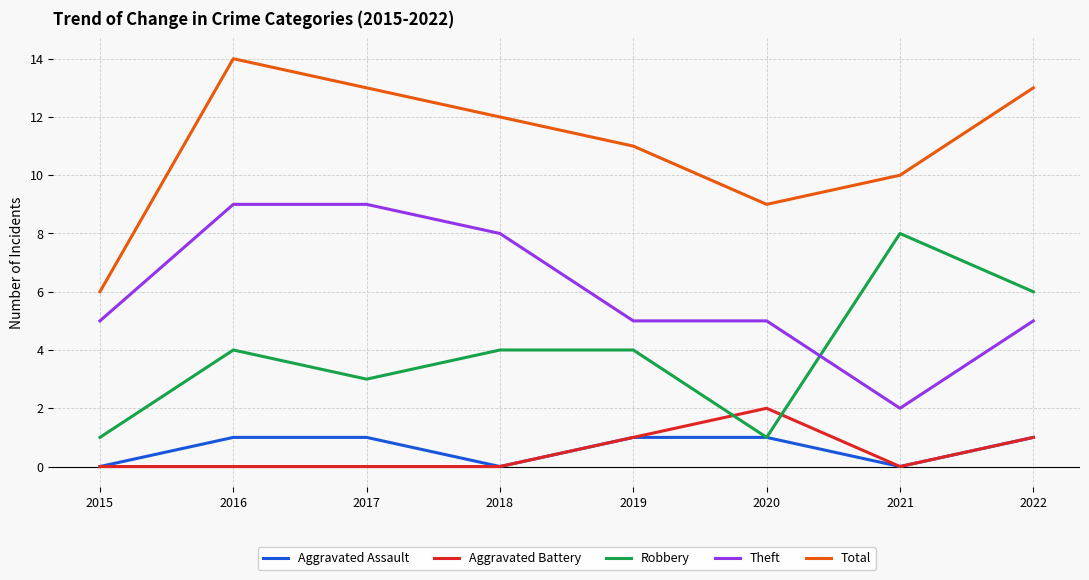

Reading left to right, list all the values displayed in this chart.

Aggravated Assault: 0	1	1	0	1	1	0	1
Aggravated Battery: 0	0	0	0	1	2	0	1
Robbery: 1	4	3	4	4	1	8	6
Theft: 5	9	9	8	5	5	2	5
Total: 6	14	13	12	11	9	10	13